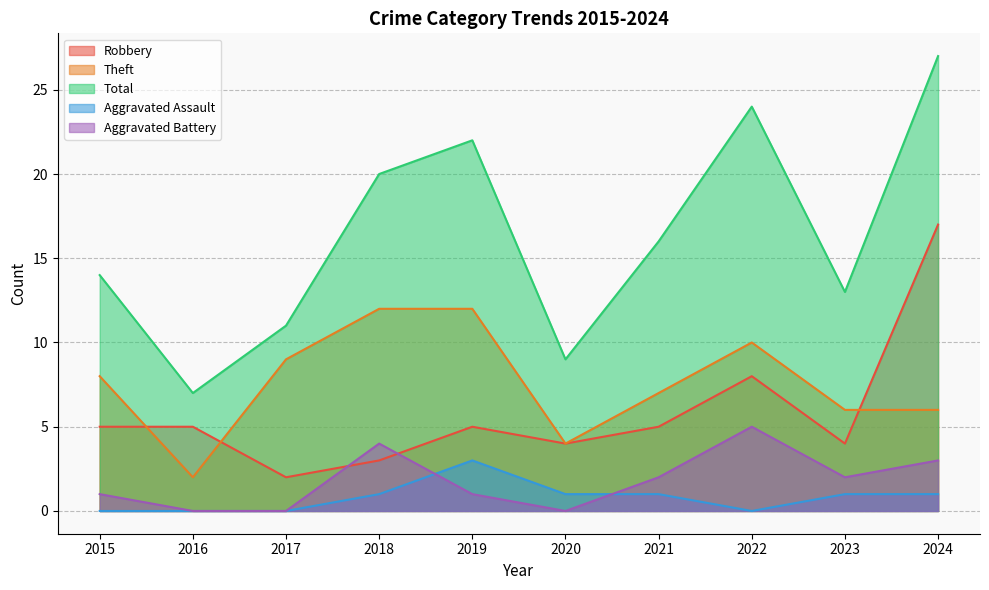

What is the spread (max minus min) of values at 2021?

15